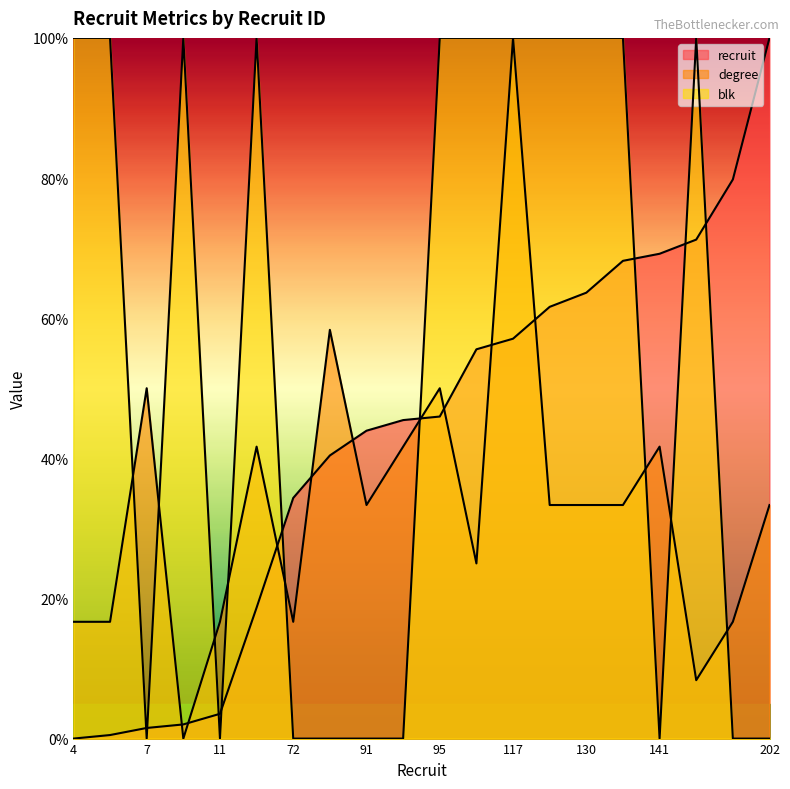

Reading left to right, what are all the values shown in this chart?

recruit: 0.0	0.5	1.5	2.0	3.5	18.7	34.3	40.4	43.9	45.5	46.0	55.6	57.1	61.6	63.6	68.2	69.2	71.2	79.8	100.0
degree: 16.7	16.7	50.0	0.0	16.7	41.7	16.7	58.3	33.3	41.7	50.0	25.0	100.0	33.3	33.3	33.3	41.7	8.3	16.7	33.3
blk: 100.0	100.0	0.0	100.0	0.0	100.0	0.0	0.0	0.0	0.0	100.0	100.0	100.0	100.0	100.0	100.0	0.0	100.0	0.0	0.0